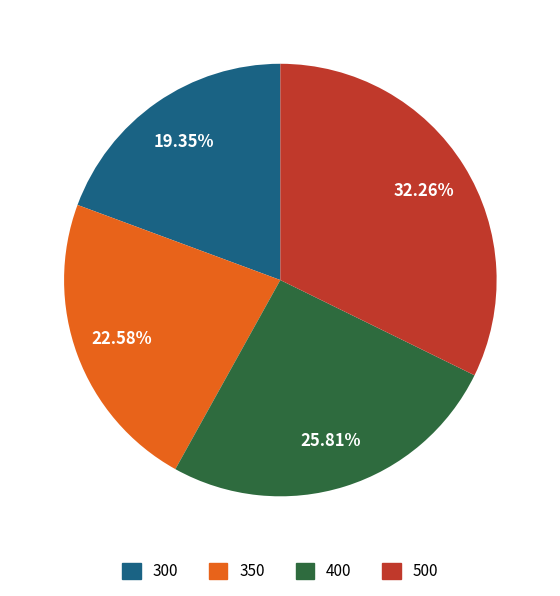

Which slice is the smallest?

300